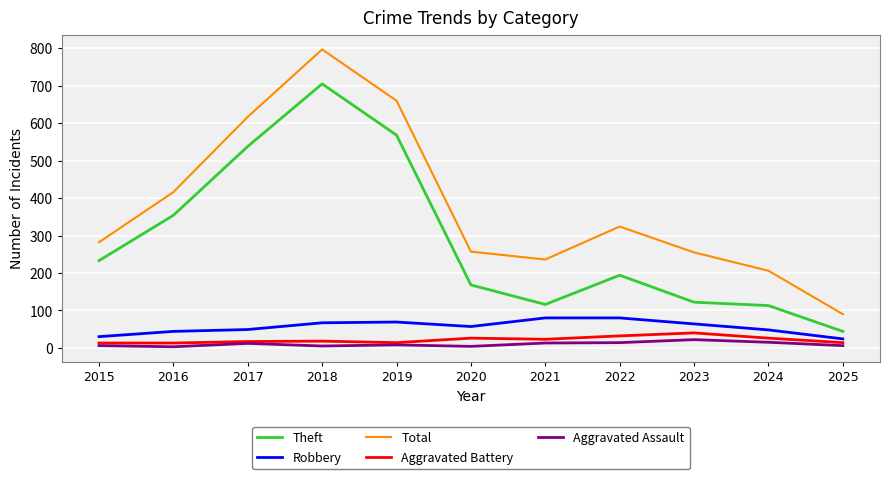

True or false: Robbery has a value of 35 at 2018.

False